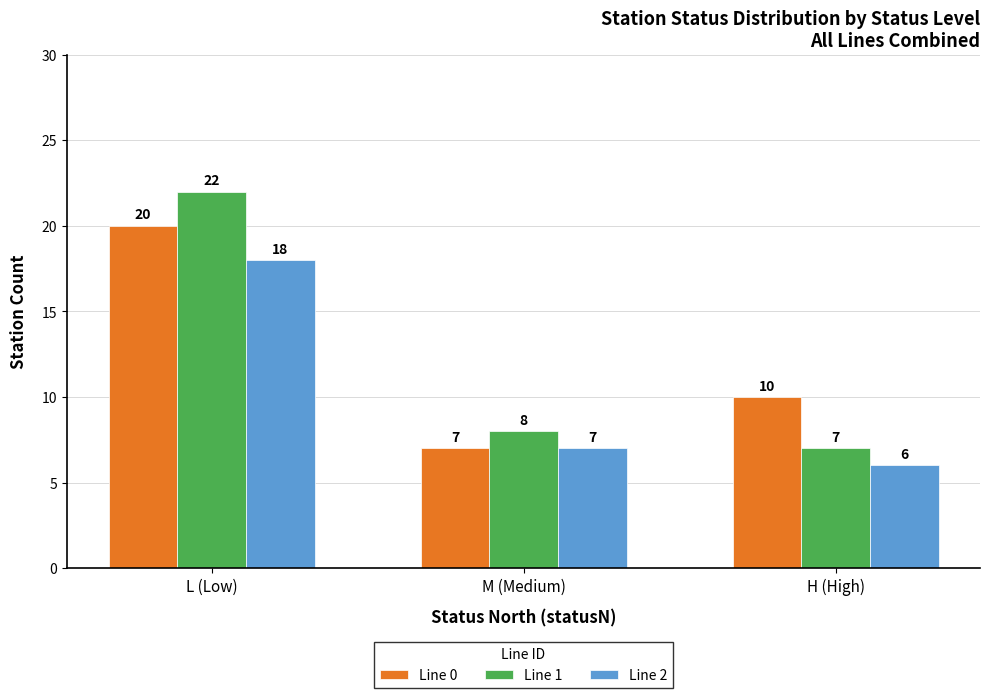

Which category has the lowest value across all series?

H (High)